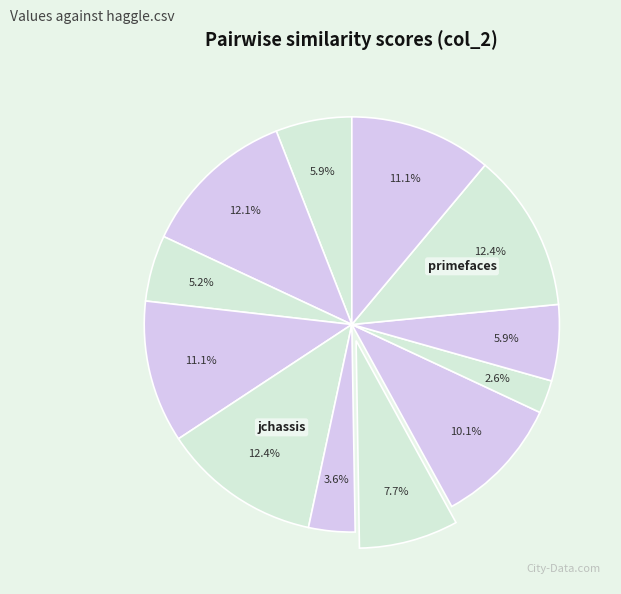

To the nearest percent, what is the difference between the largest and smallest slice percentages?

10%